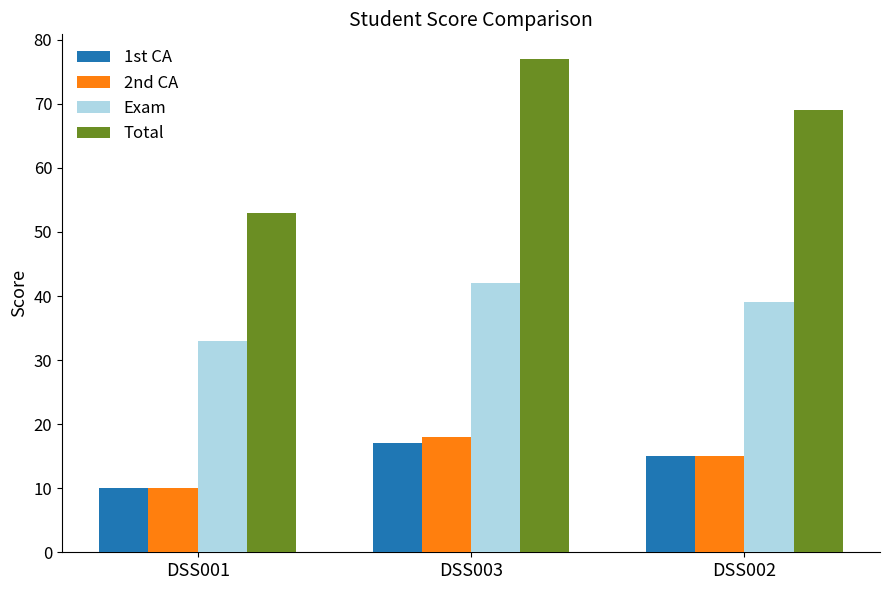

Which label corresponds to the largest value in the chart?

DSS003